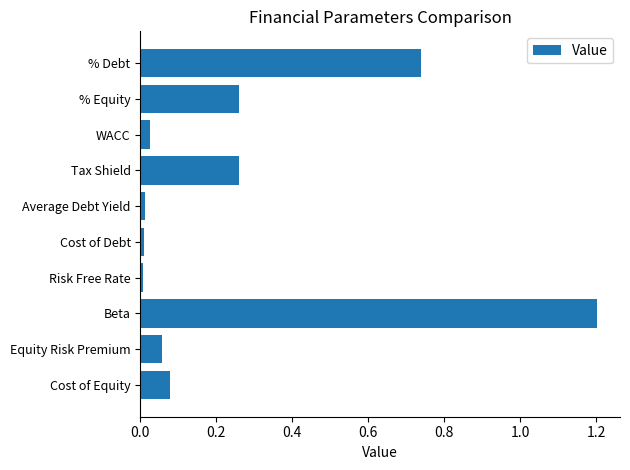

Count the number of categories in the chart.

10